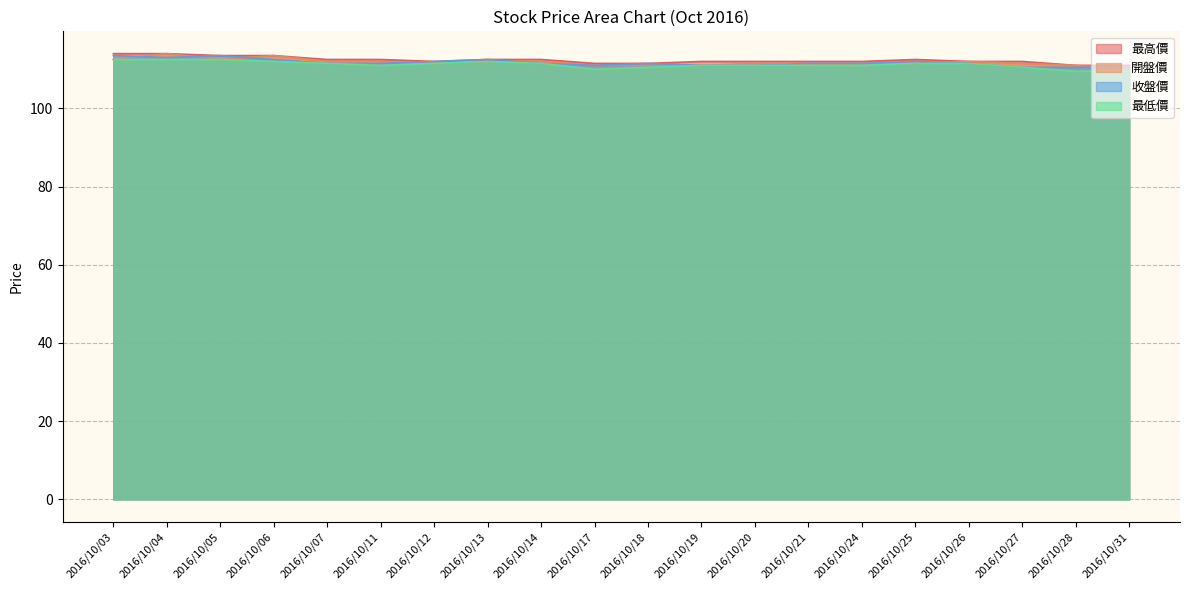

The 最高價 series shows 152.5 at 2016/10/03. True or false?

False